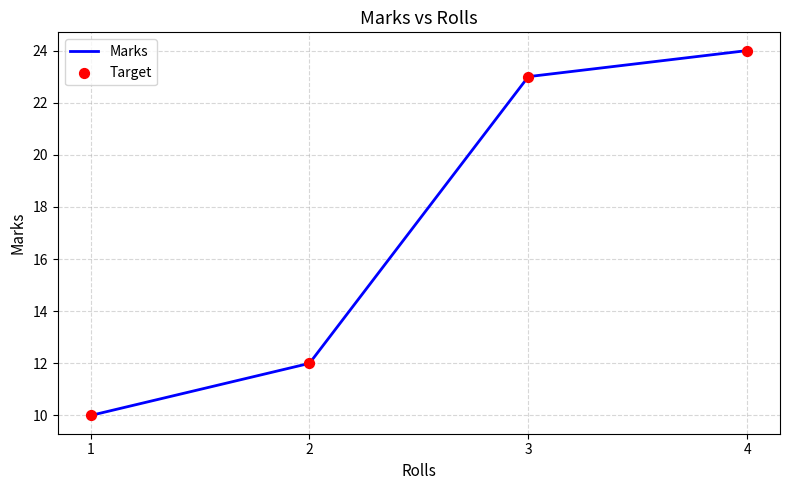

Rank the categories by value from highest to lowest.

4, 3, 2, 1